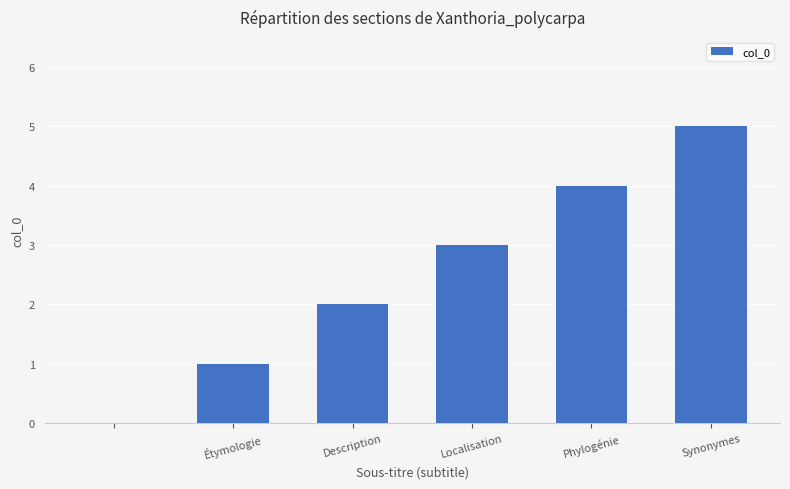

What is the maximum value shown in the chart?

5